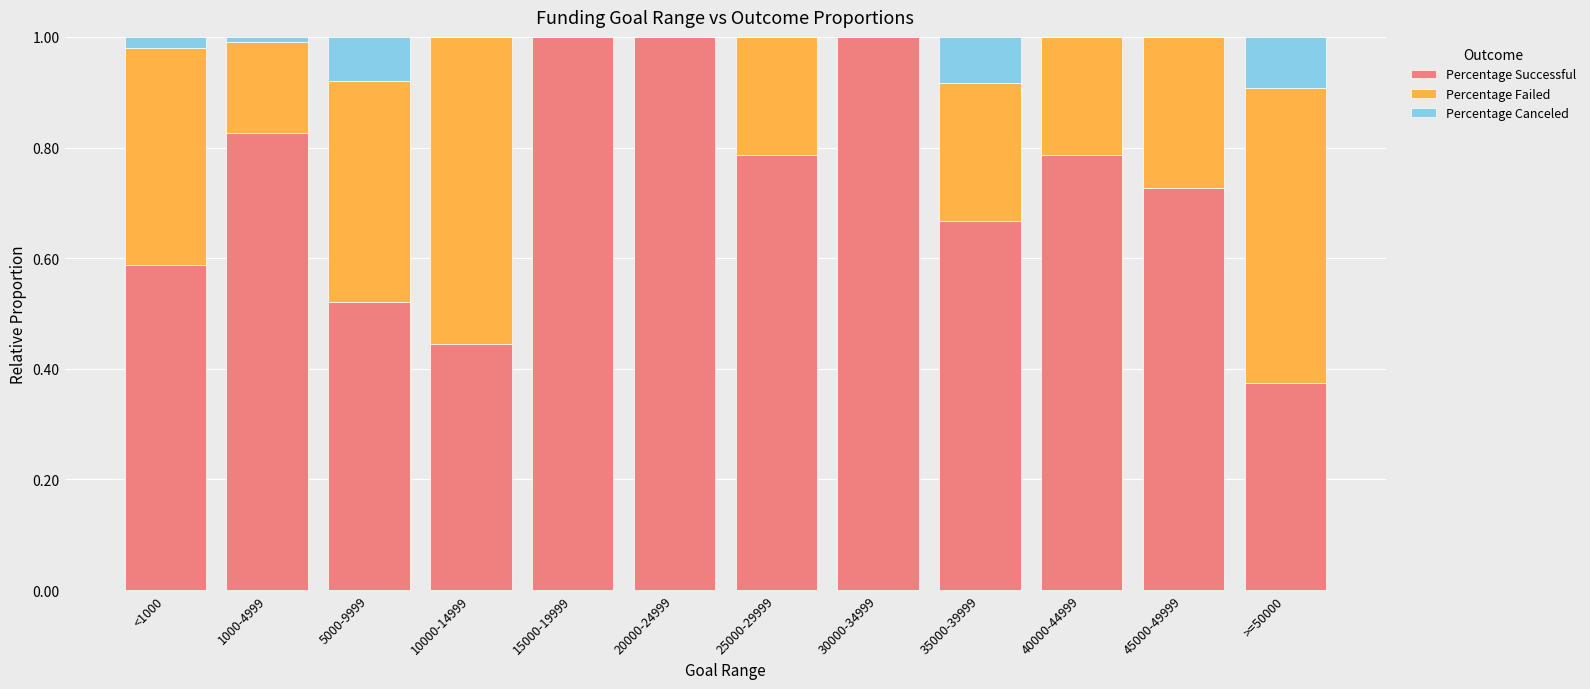

How many Percentage Successful values are between 0 and 1?

12